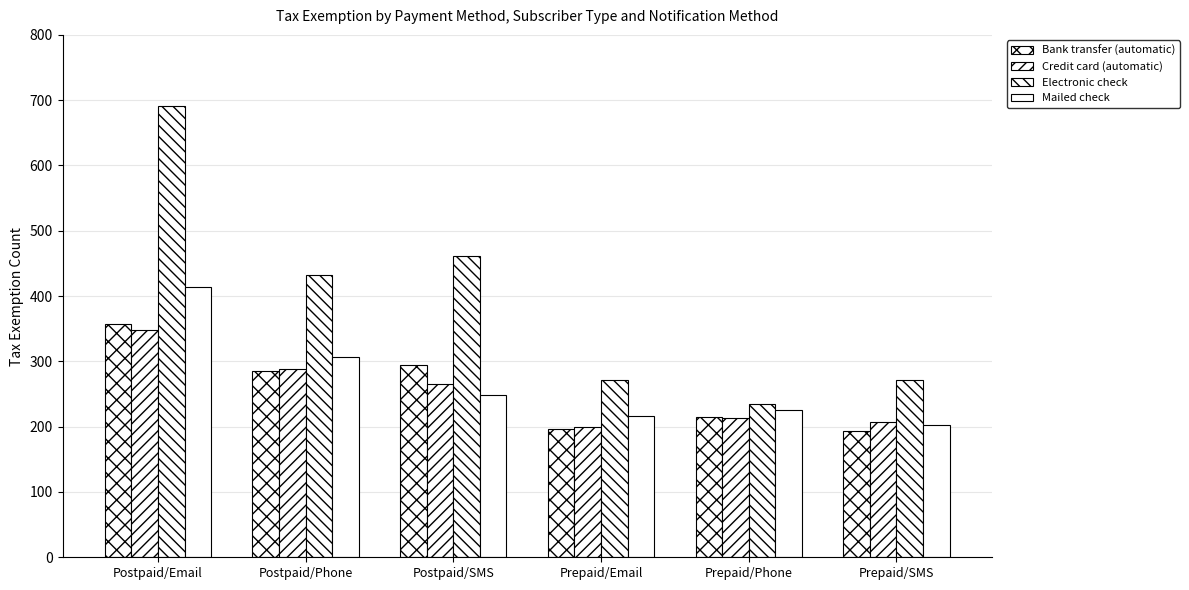

At Postpaid/Phone, list the series in order from largest to smallest.

Electronic check, Mailed check, Credit card (automatic), Bank transfer (automatic)